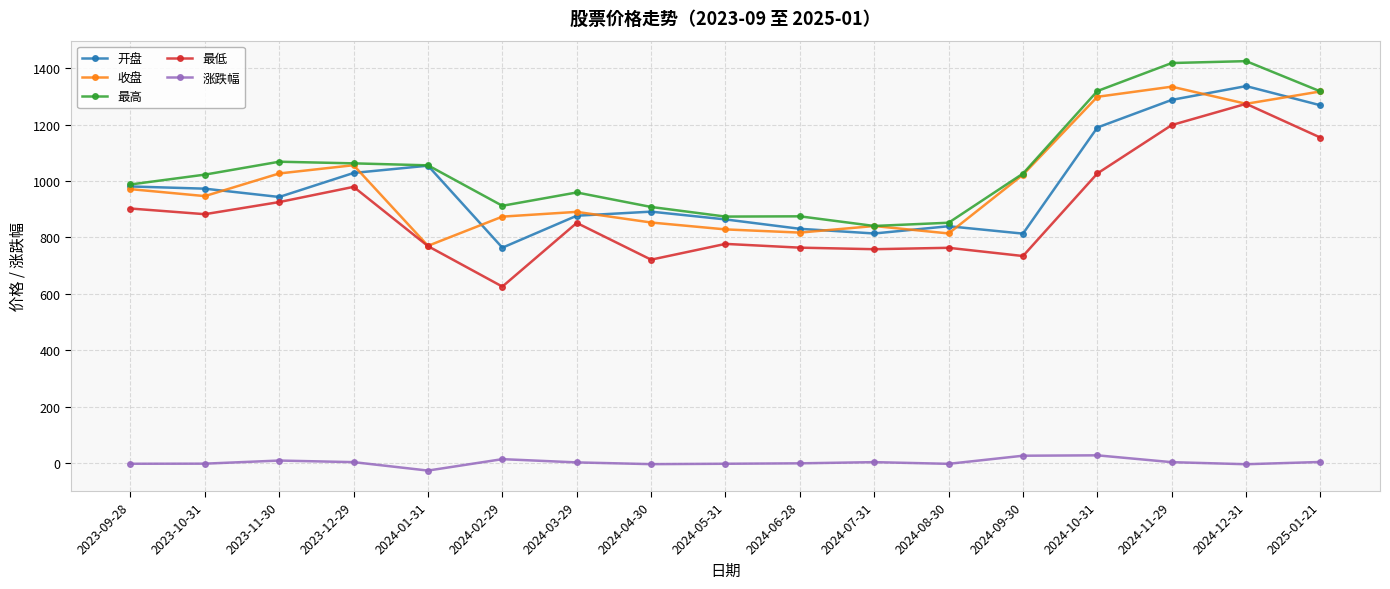

True or false: 最低 has a value of 925.3 at 2023-11-30.

True